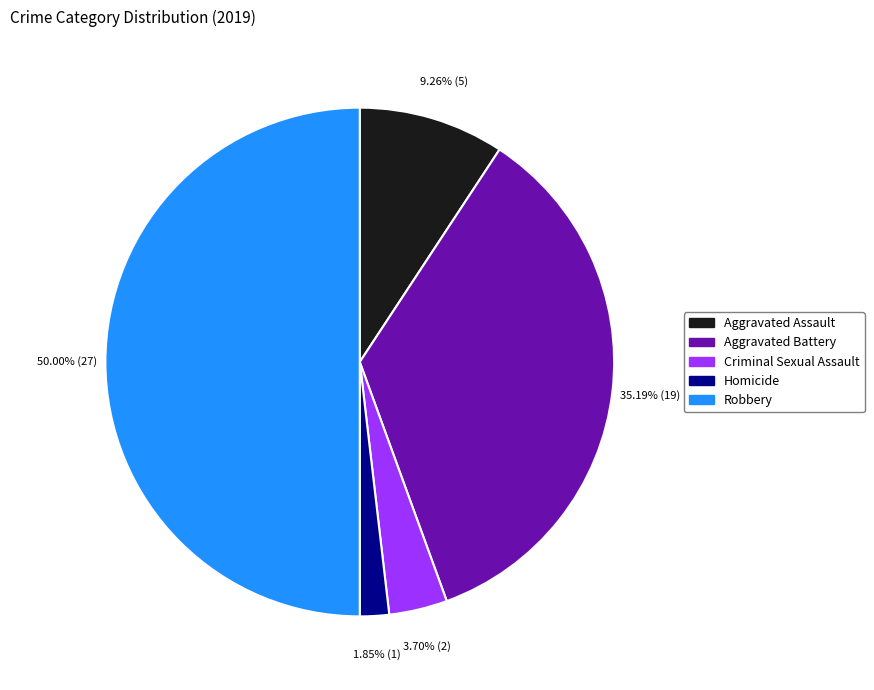

To the nearest percent, what percentage of the pie is Criminal Sexual Assault?

4%